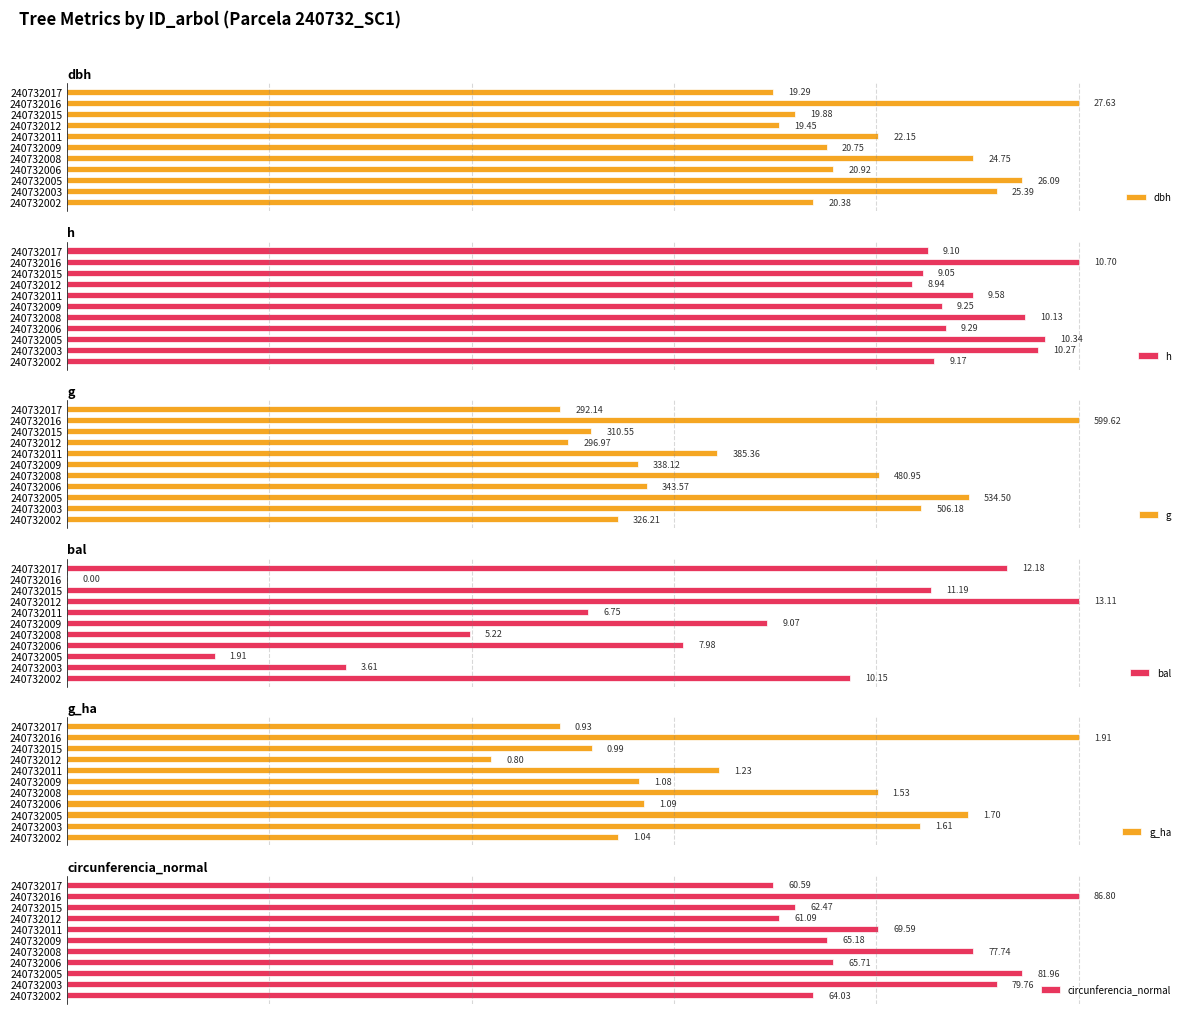

What are all the series names shown in the legend?

dbh, h, g, bal, g_ha, circunferencia_normal